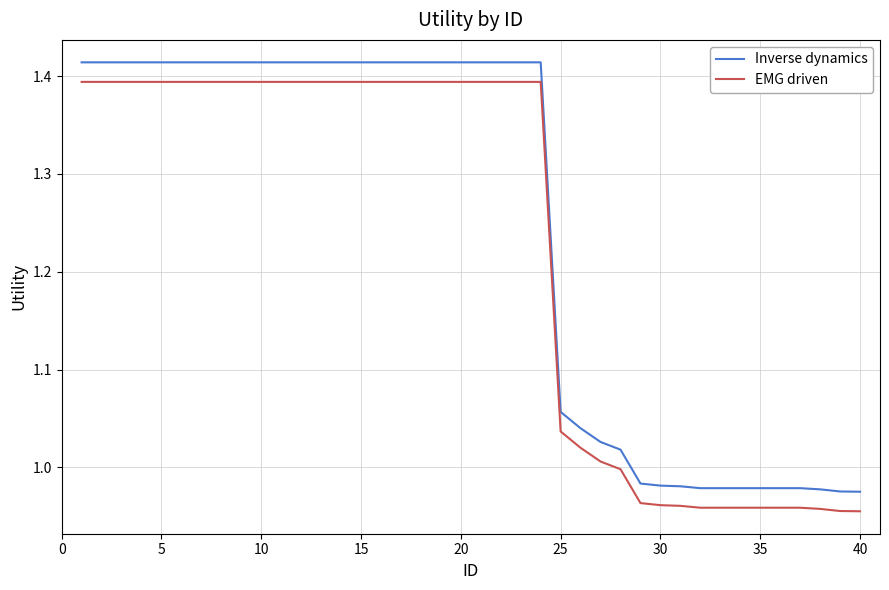

True or false: Inverse dynamics and EMG driven intersect in this chart.

False